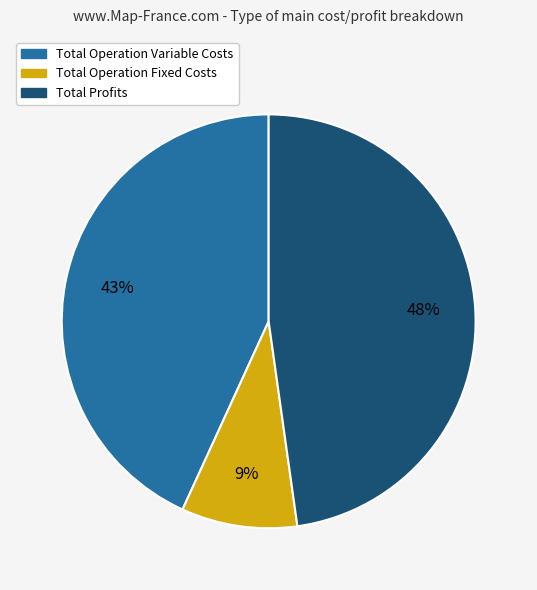

To the nearest percent, what is the difference between the largest and smallest slice percentages?

39%